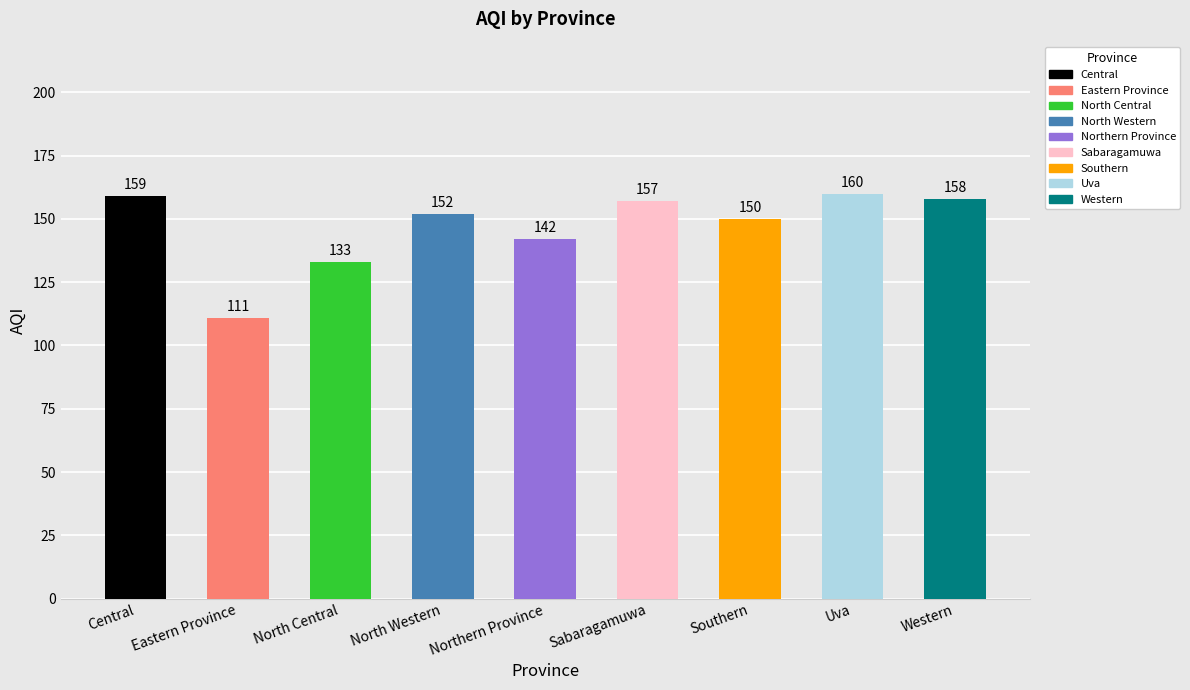

List the labels in order of value, largest first.

Uva, Central, Western, Sabaragamuwa, North Western, Southern, Northern Province, North Central, Eastern Province